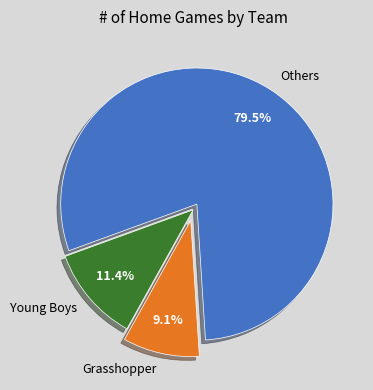

Which slice is the smallest?

Grasshopper